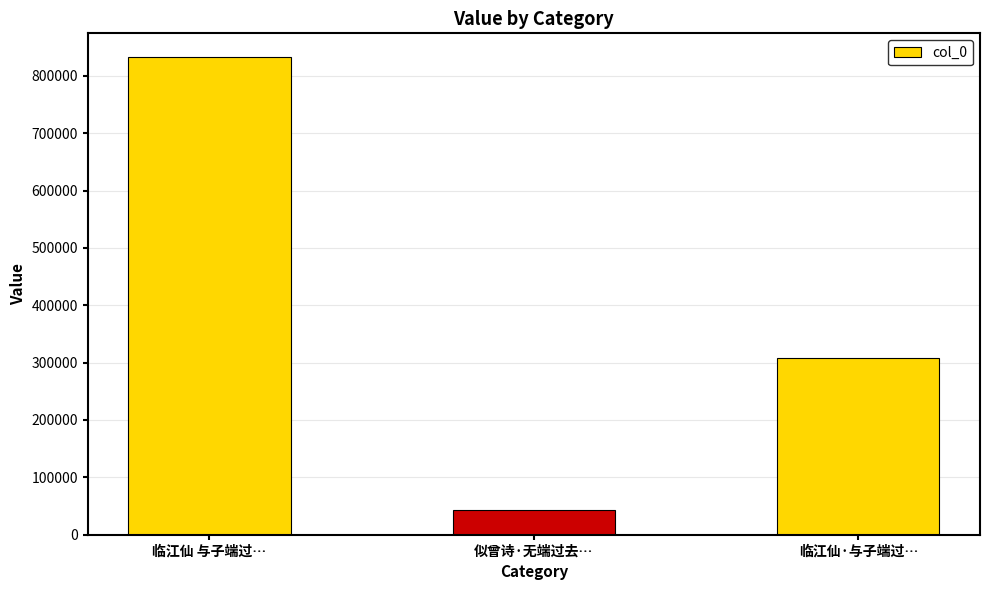

What is the difference between the values at 临江仙·与子端过… and 似曾诗·无端过去…?

265342